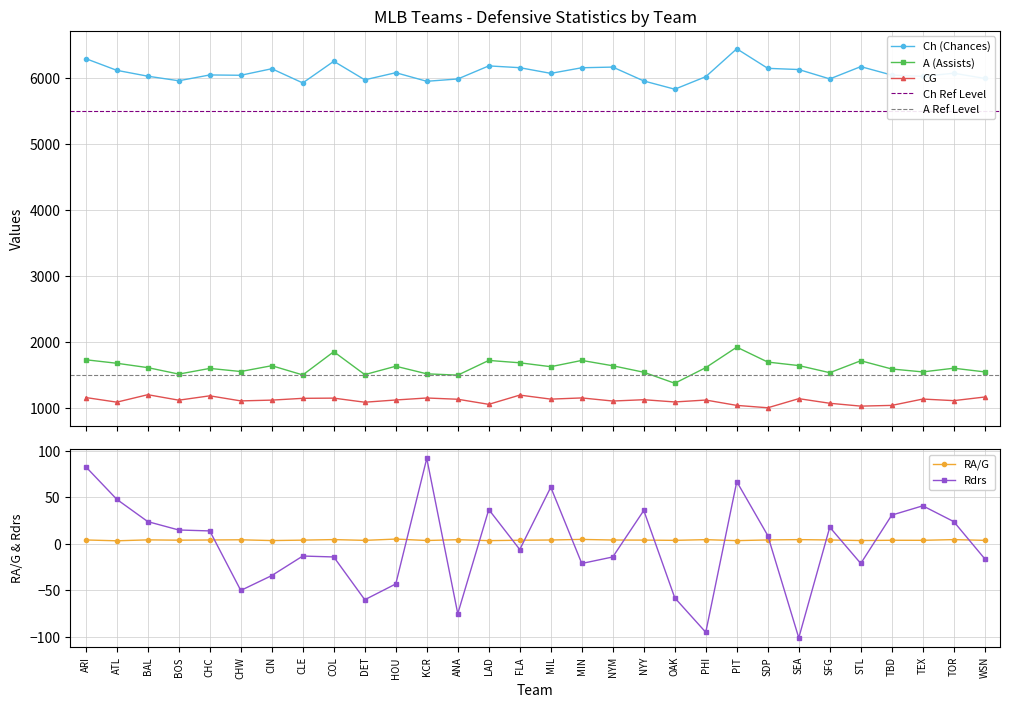

Which series has the largest total across all categories?

Ch